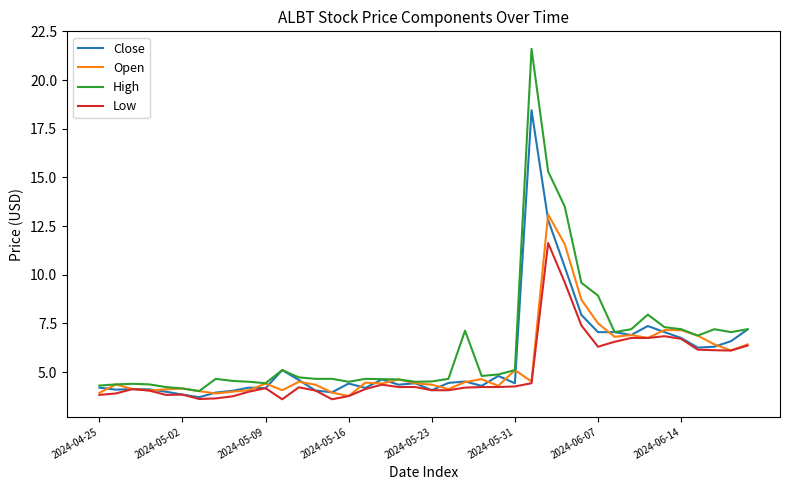

Which series has the widest spread of values?

High